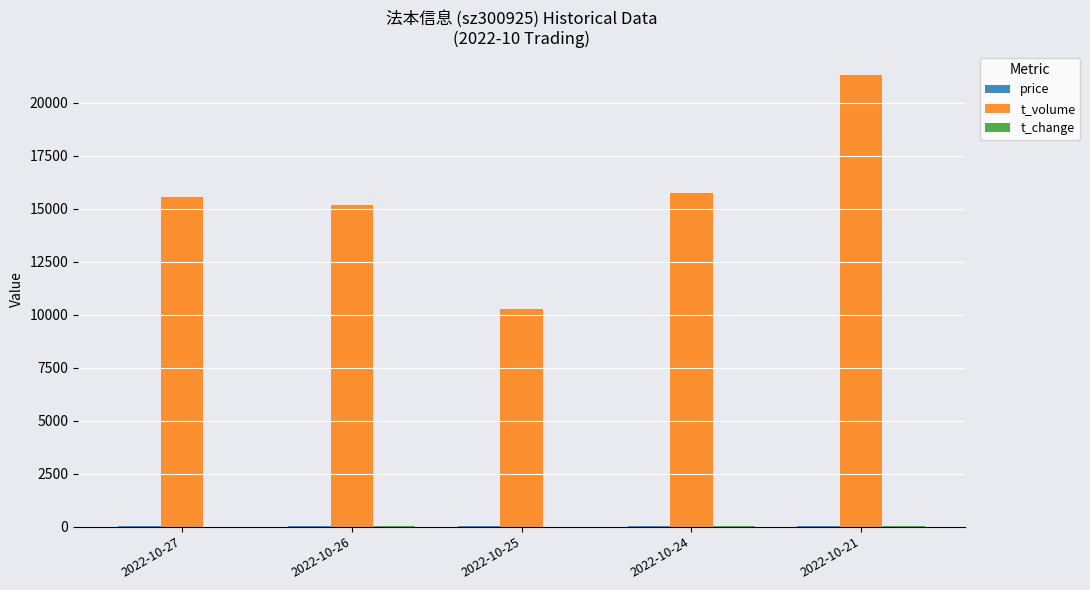

Which series has the largest total across all categories?

t_volume